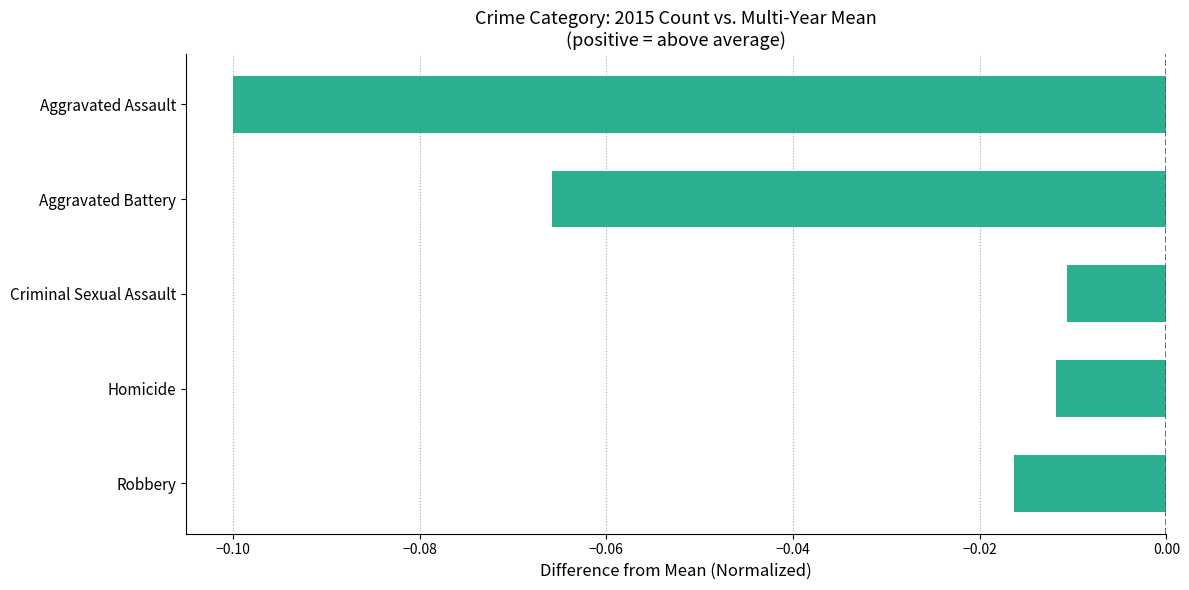

What is the difference between the second highest and second lowest values?

0.1